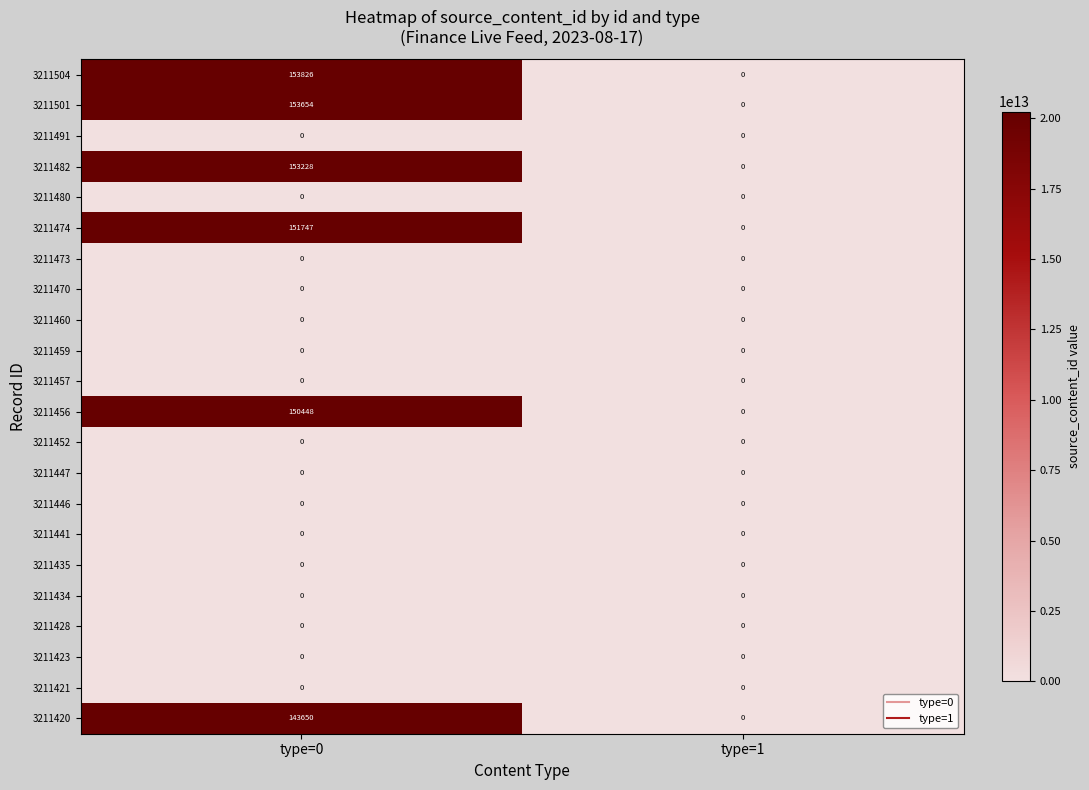

Which series has the largest total across all categories?

3211504